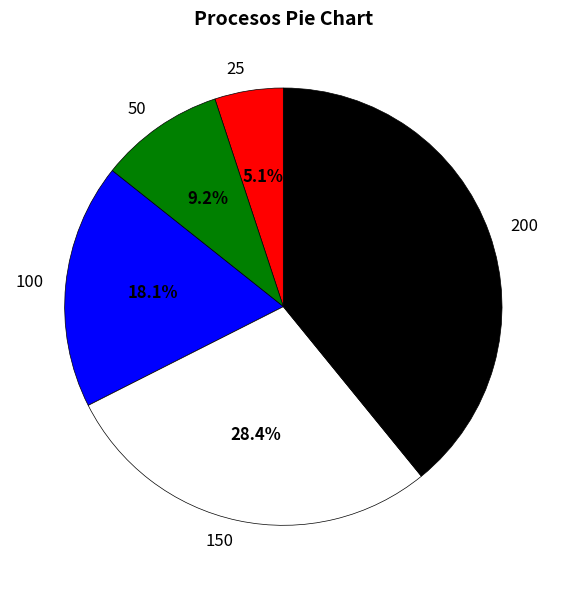

How much of the chart is everything except 150?

71.6%